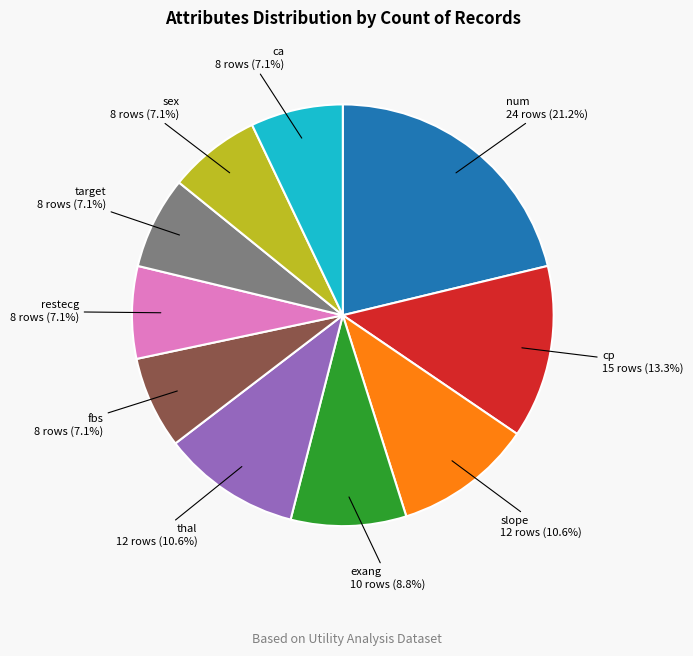

Is there a majority slice in this chart?

No